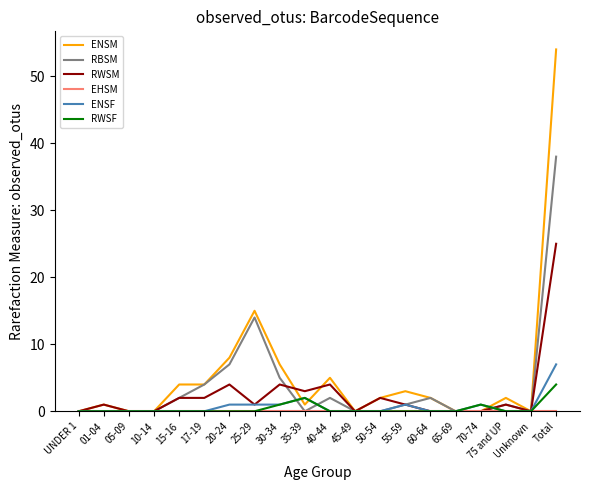

What position from the left is Total?

20